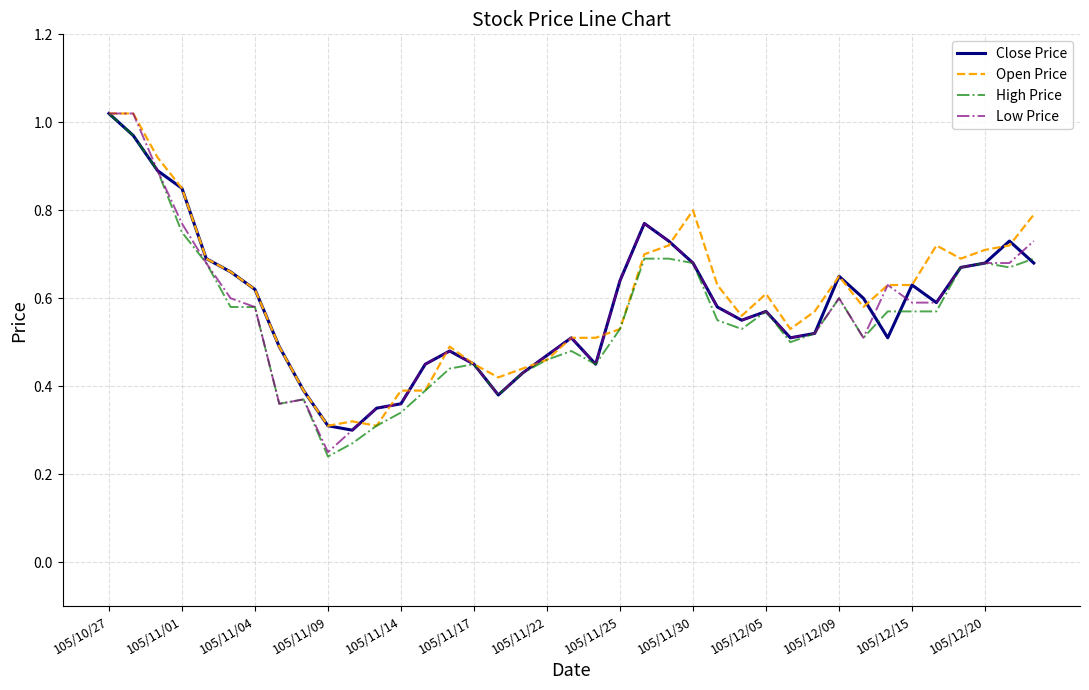

Which series ends up on top after the final intersection of Close Price and Open Price?

Open Price